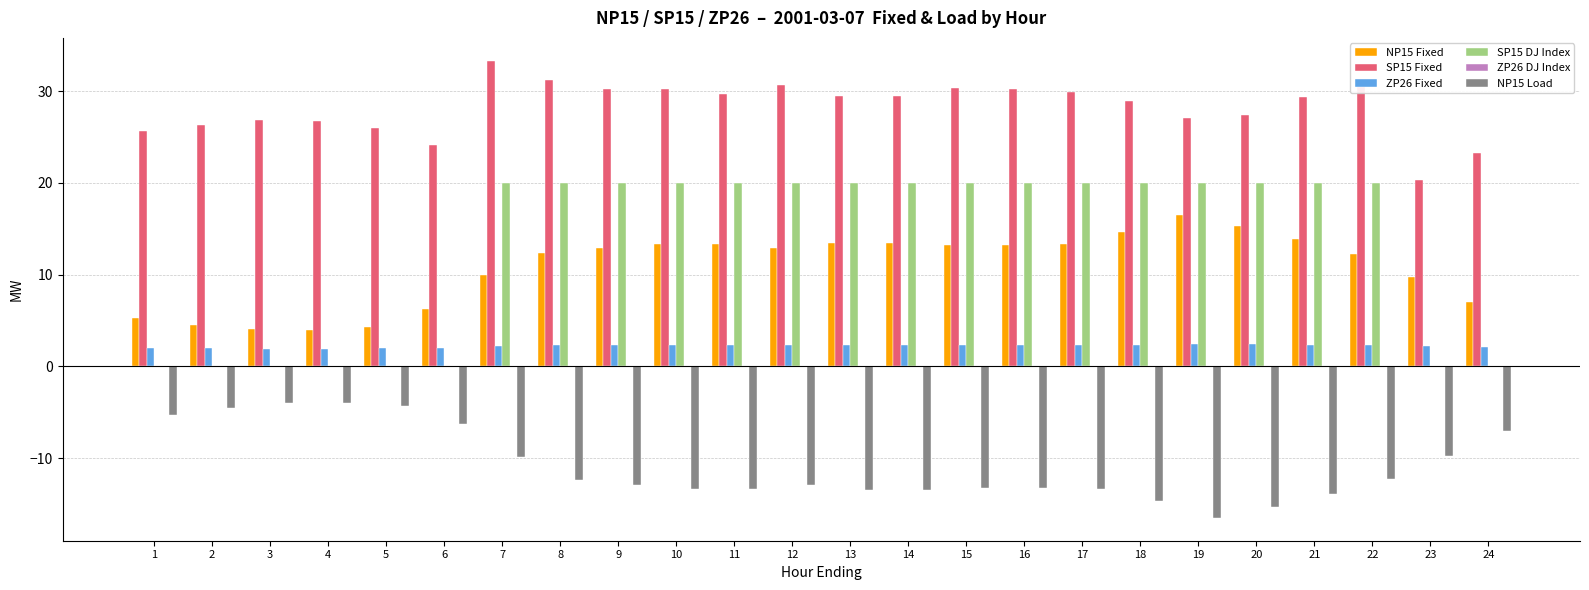

Read the NP15 Load value at 21.

-13.9